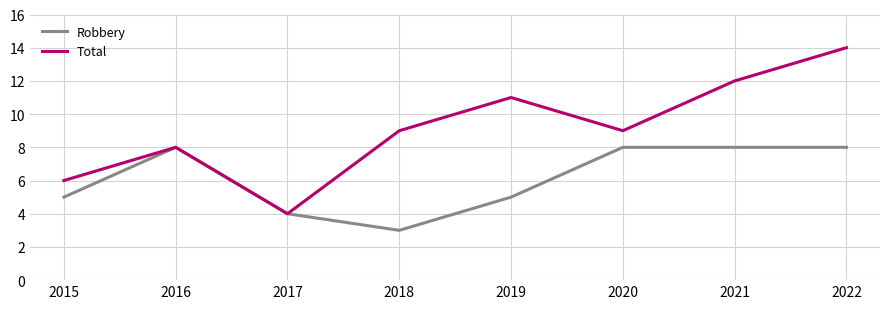

True or false: Total has a value of 12 at 2021.

True